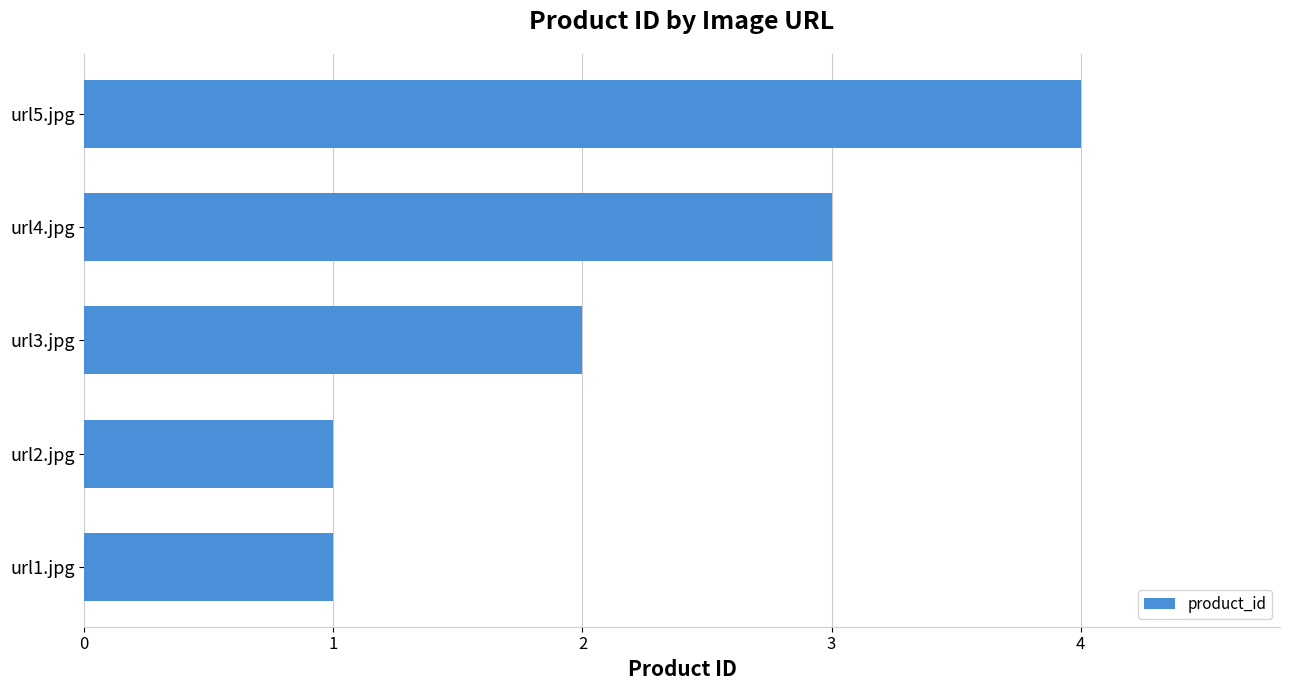

What is the sum of all values?

11